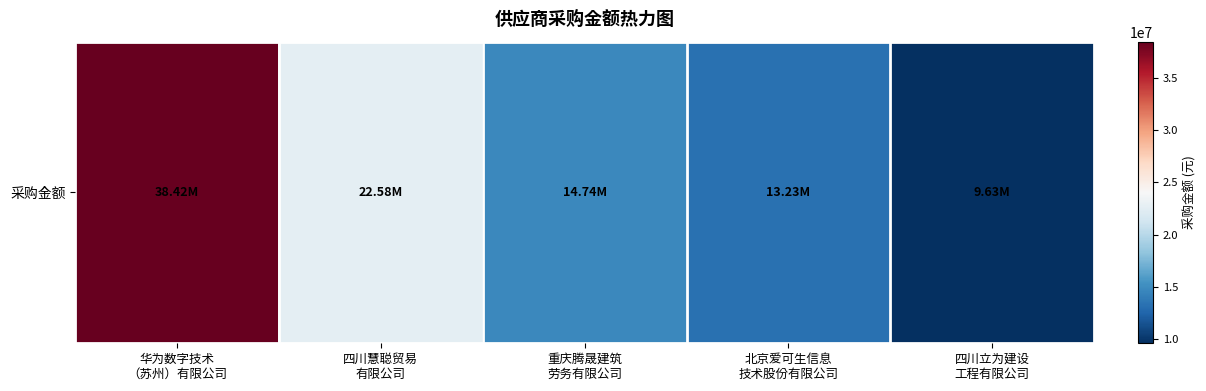

List the labels in order of value, largest first.

华为数字技术
（苏州）有限公司, 四川慧聪贸易
有限公司, 重庆腾晟建筑
劳务有限公司, 北京爱可生信息
技术股份有限公司, 四川立为建设
工程有限公司